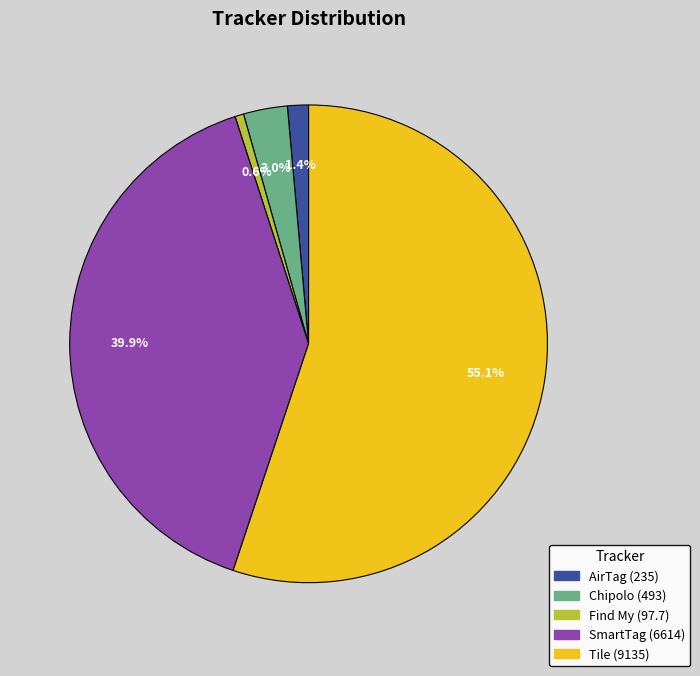

Rank the categories by value from highest to lowest.

Tile, SmartTag, Chipolo, AirTag, Find My